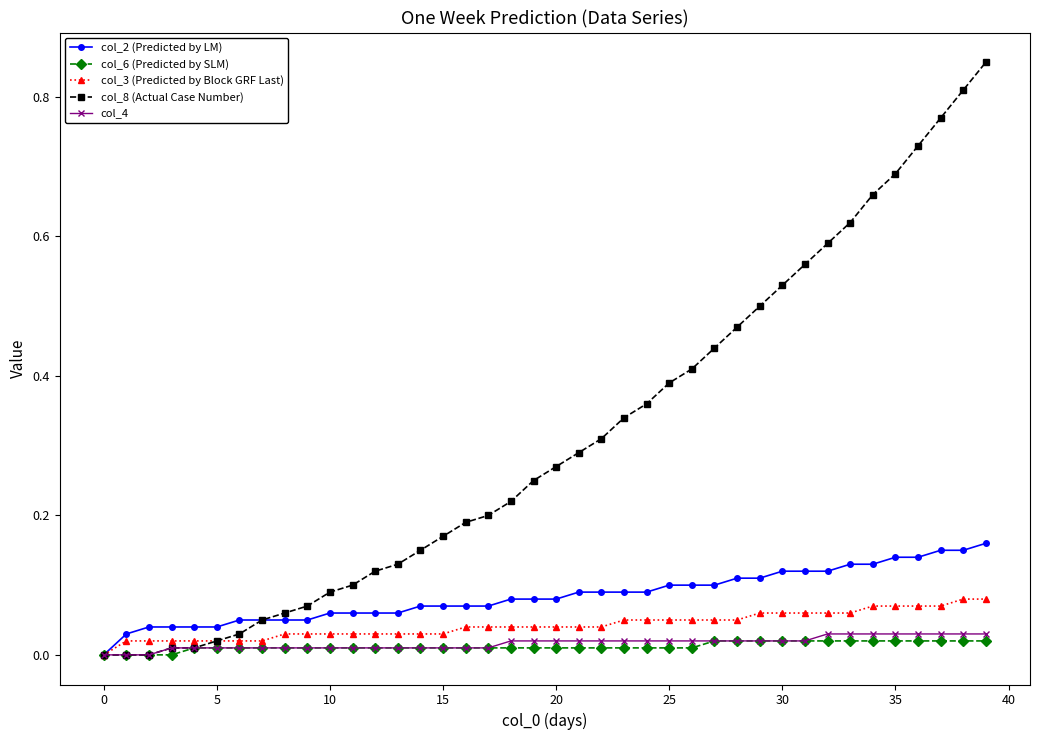

Which series has the largest range (max minus min)?

col_8 (Actual Case Number)